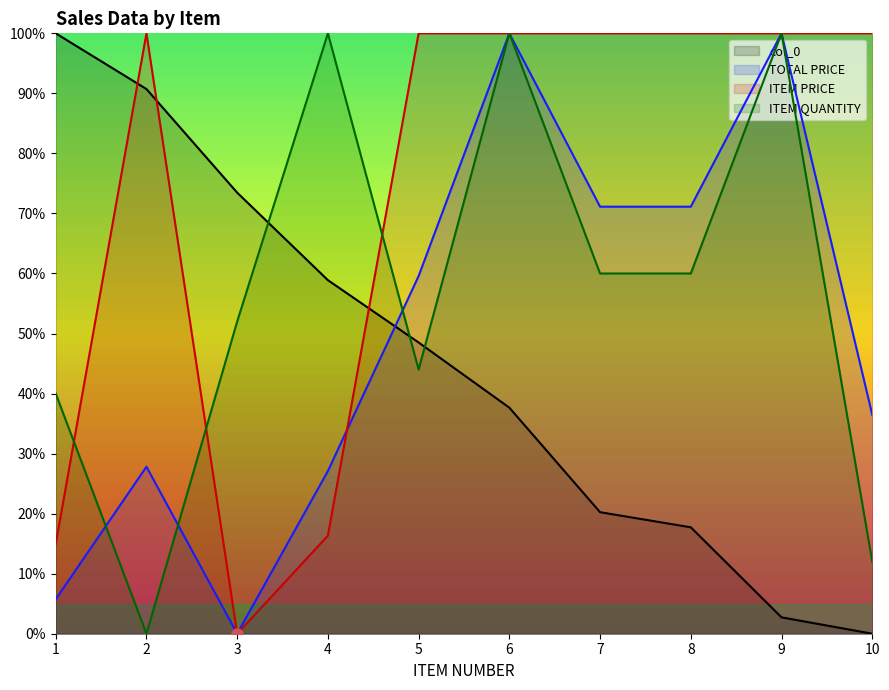

Rank the series by their average value, from lowest to highest.

col_0, TOTAL PRICE, ITEM QUANTITY, ITEM PRICE